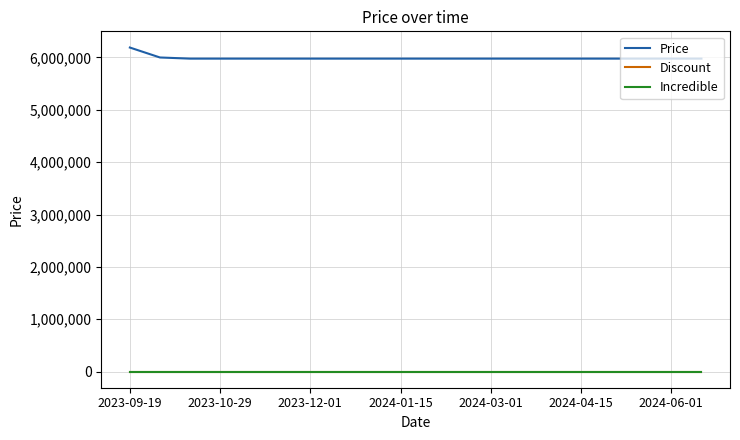

Does the chart display data point markers on the line(s)?

No